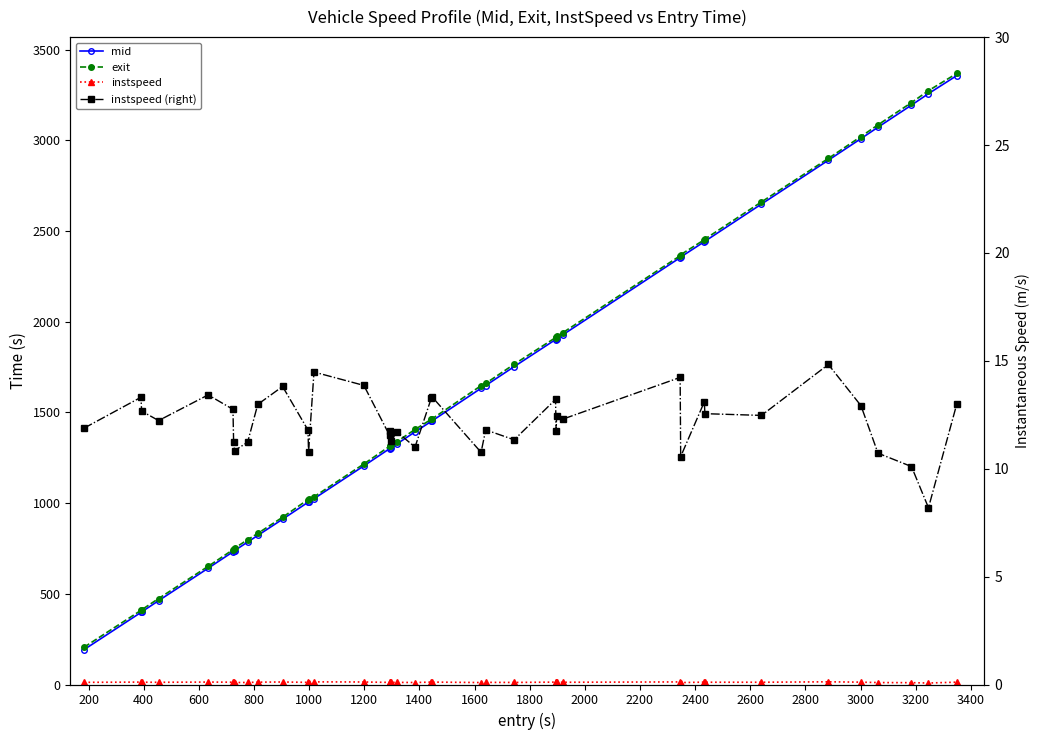

True or false: mid and exit intersect in this chart.

False